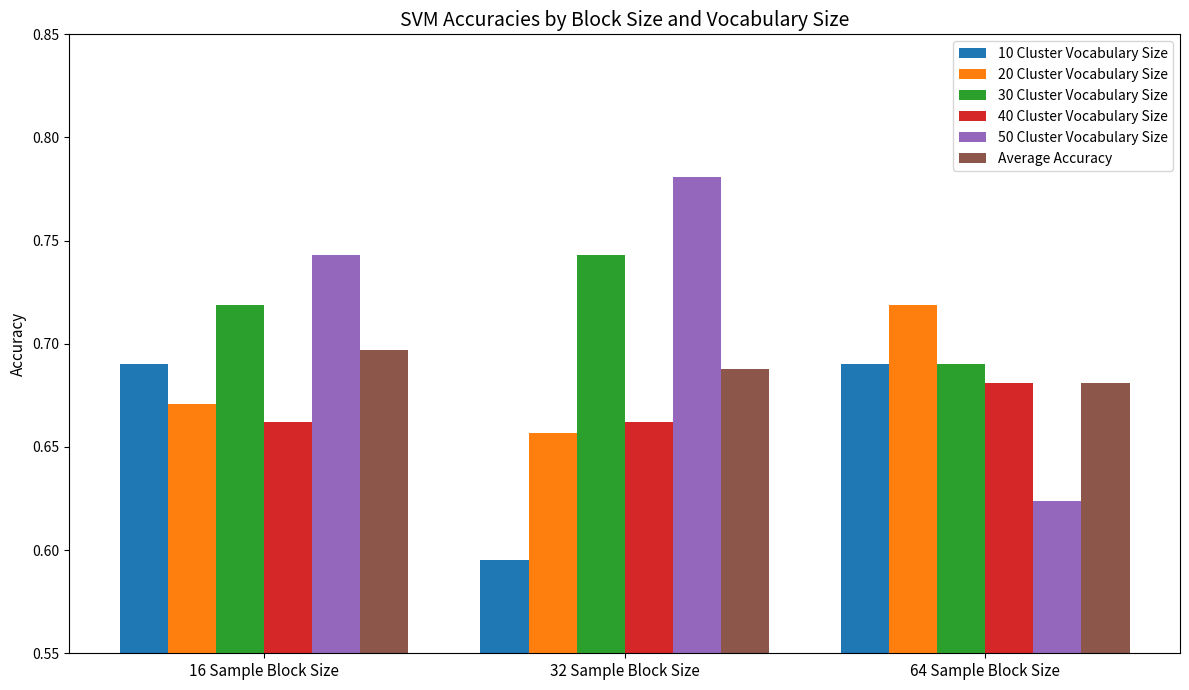

What is the total value across all series at 64 Sample Block Size?

4.1